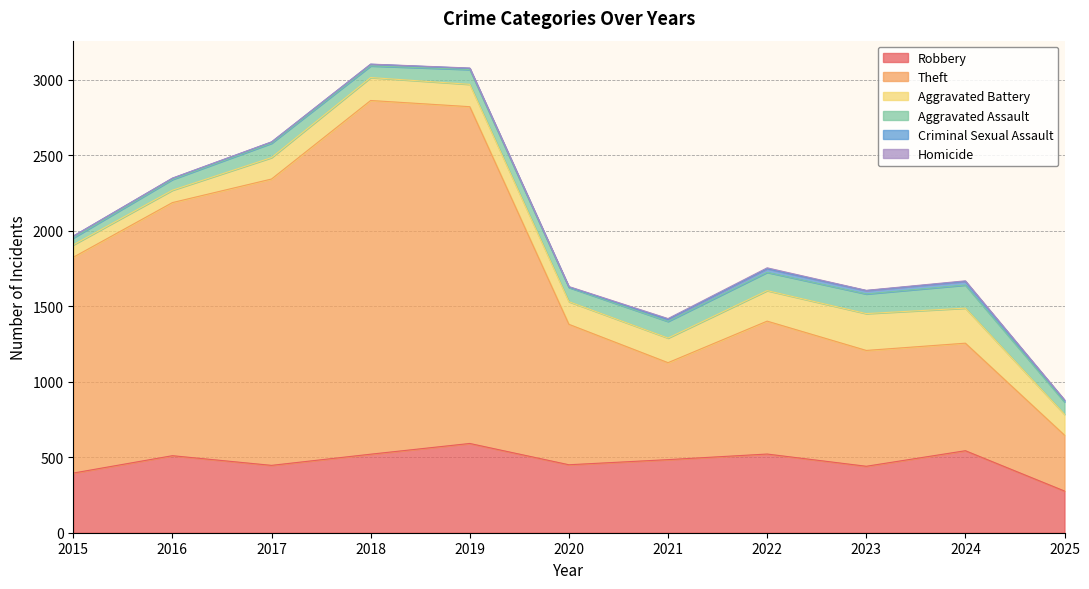

Where does the Criminal Sexual Assault series first go above 11?

2015